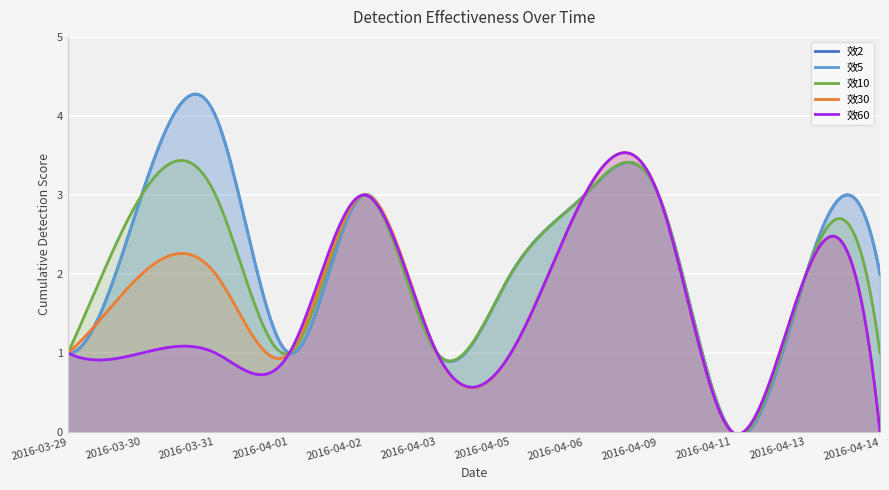

How many data points in 效10 are above 2?

5